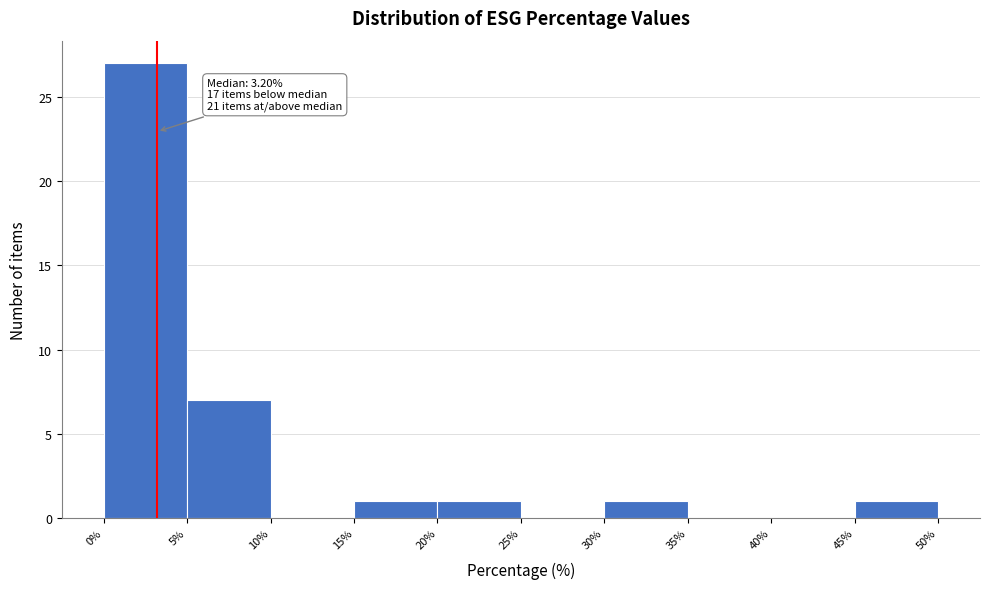

Which range on the x-axis has the tallest bar?

0% to 5%